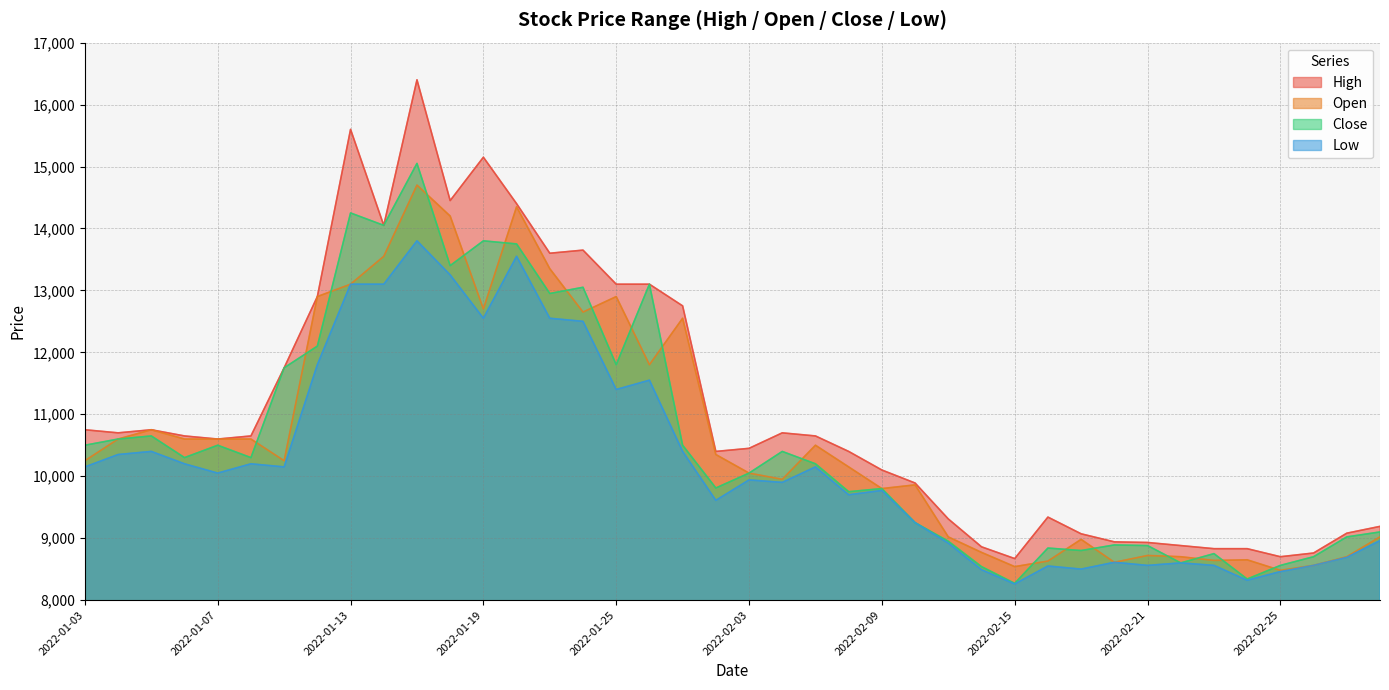

How many values in the Low series exceed 10050?

19